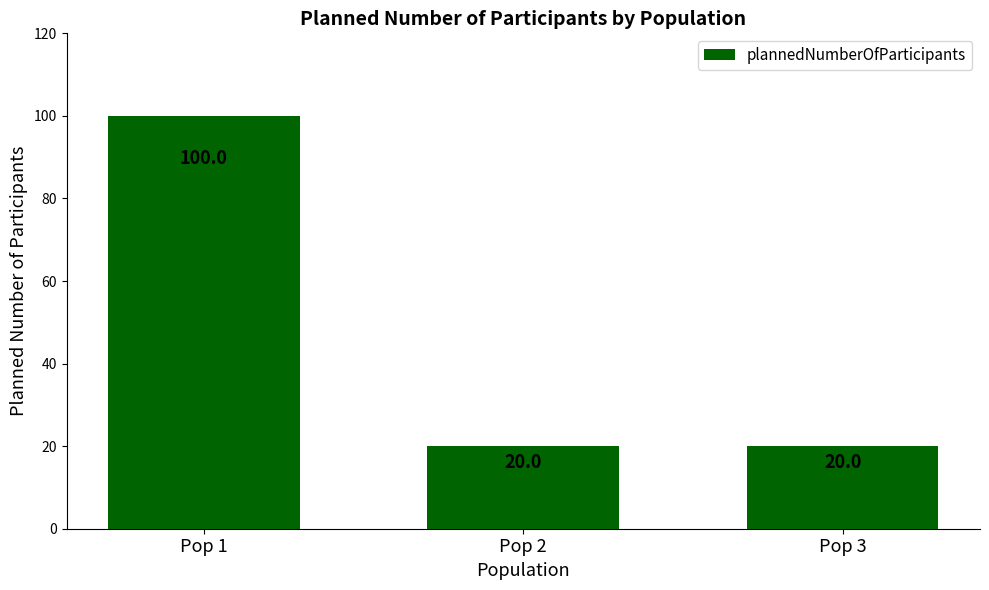

The chart shows a value of 7 at Pop 2. True or false?

False